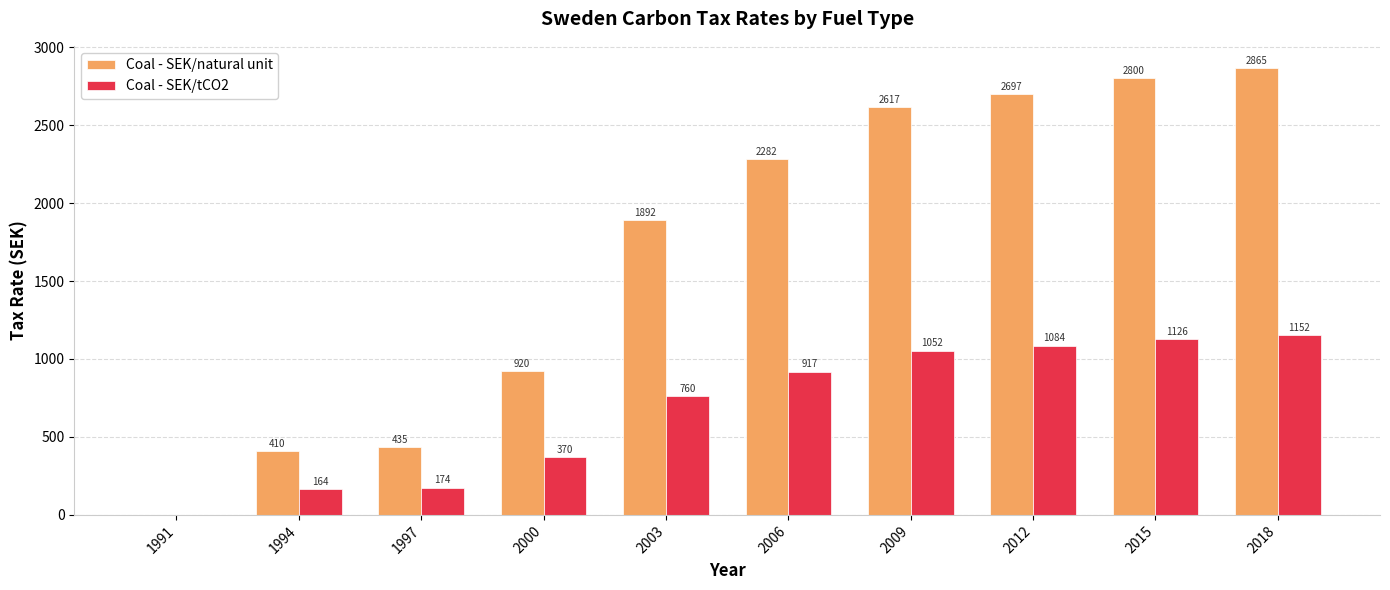

Where does the Coal - SEK/tCO2 series first go above 917?

2006